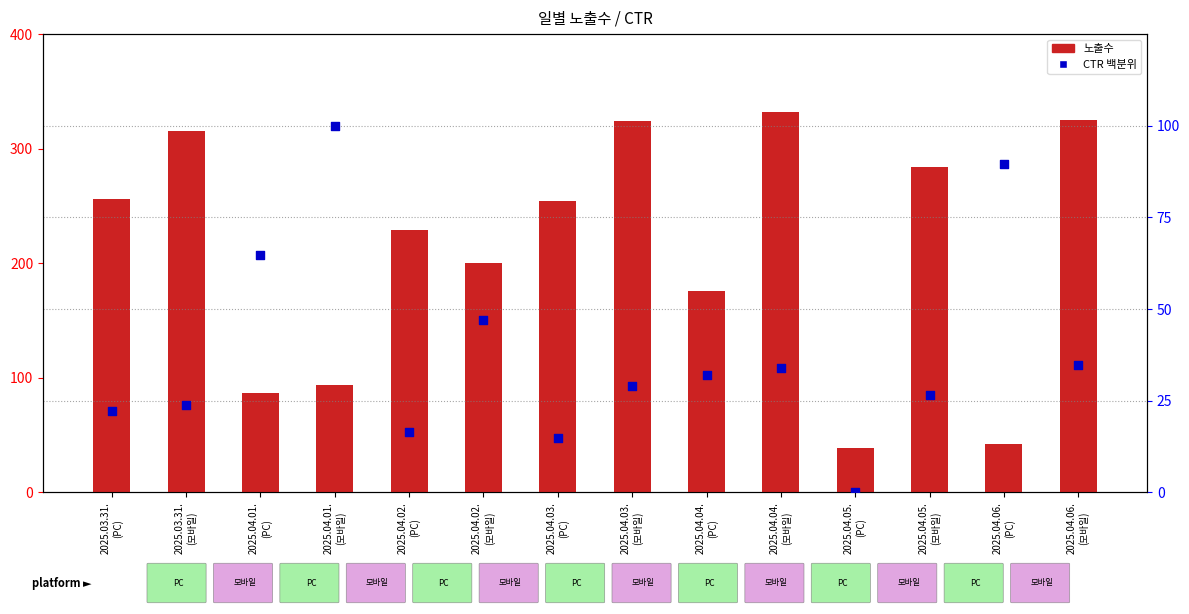

Which series has the largest total across all categories?

노출수